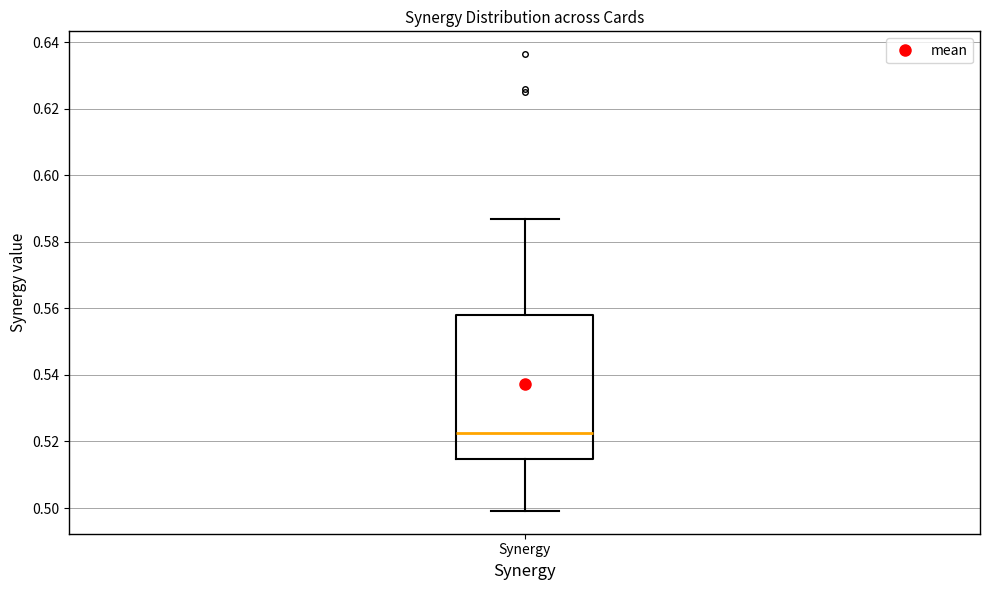

Read this box plot against the y-axis: the position of the median line, the range covered by the box, and the ends of both whiskers. The values are not printed on the chart, so give them approximately, as read against the axis.

median 0.522, box 0.514 to 0.558, whiskers 0.500 to 0.586